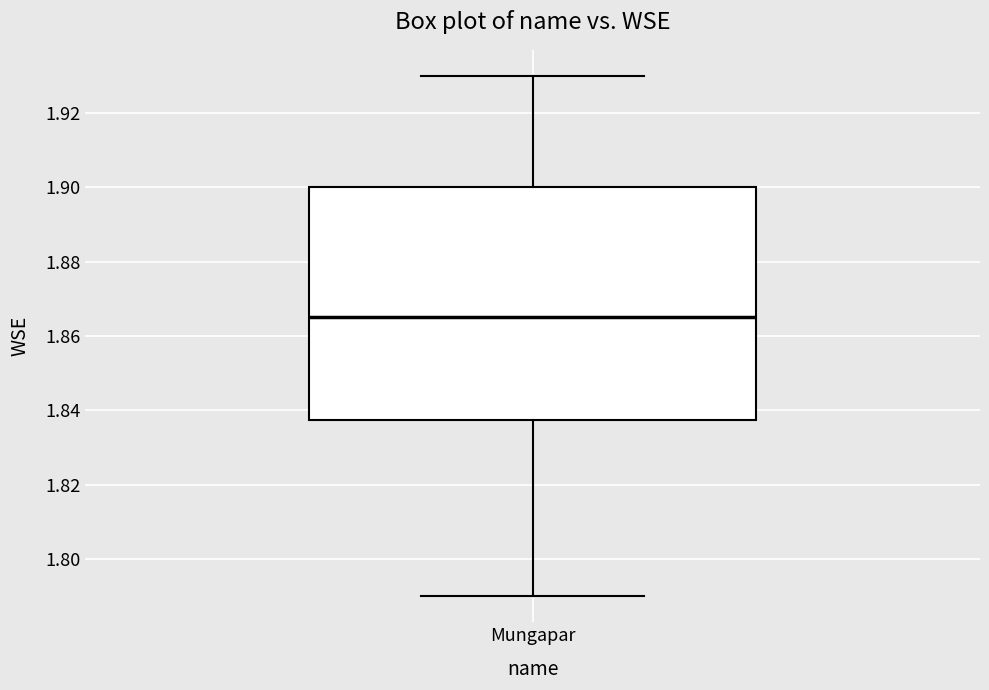

Read this box plot against the y-axis: the position of the median line, the range covered by the box, and the ends of both whiskers. The values are not printed on the chart, so give them approximately, as read against the axis.

median 1.866, box 1.838 to 1.900, whiskers 1.790 to 1.930